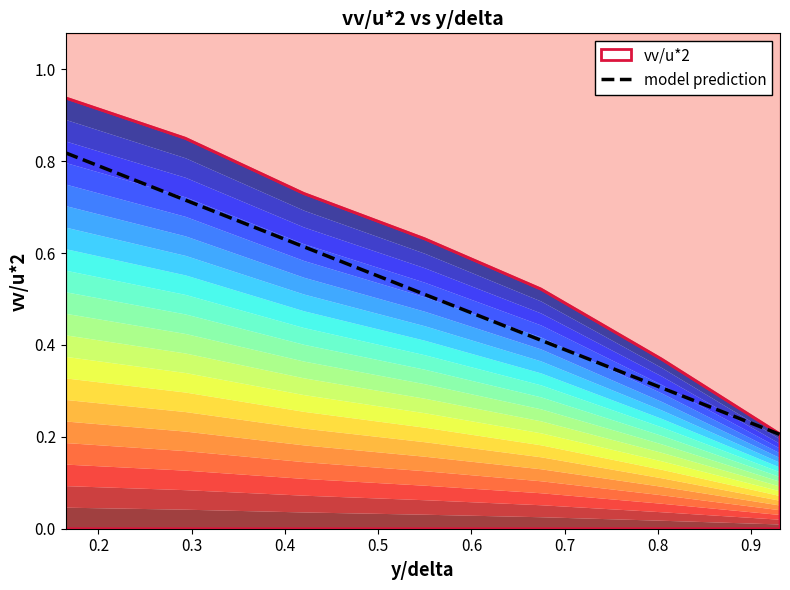

What is the average value?

0.6